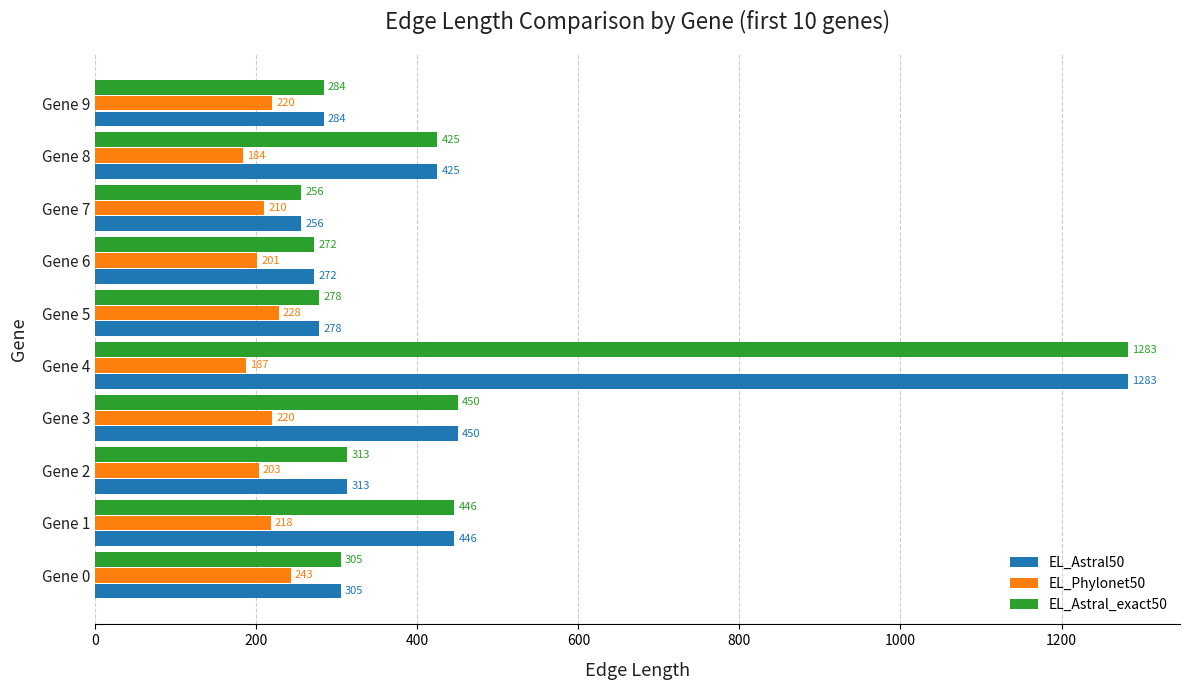

What is the sum of all EL_Phylonet50 values?

2114